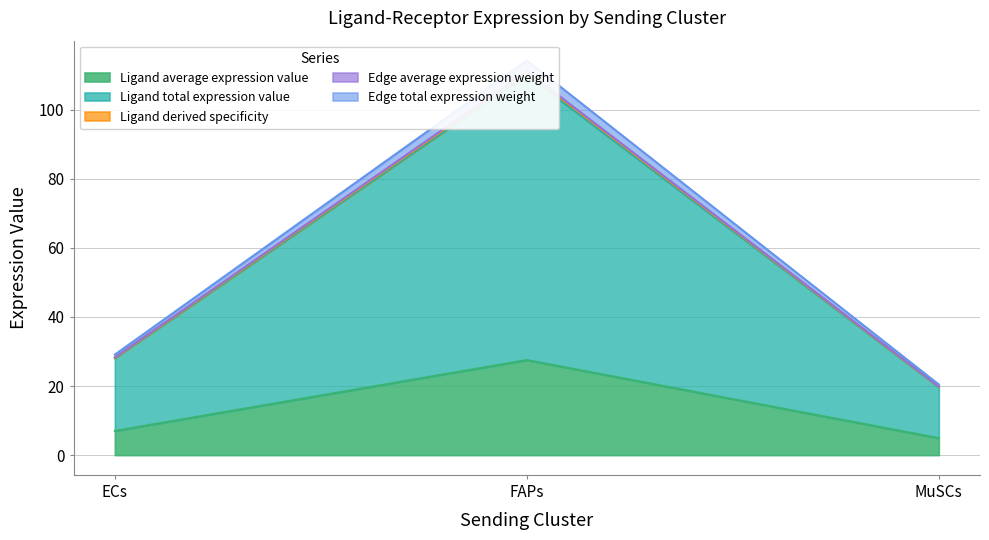

The Ligand average expression value series shows 27.5 at FAPs. True or false?

True